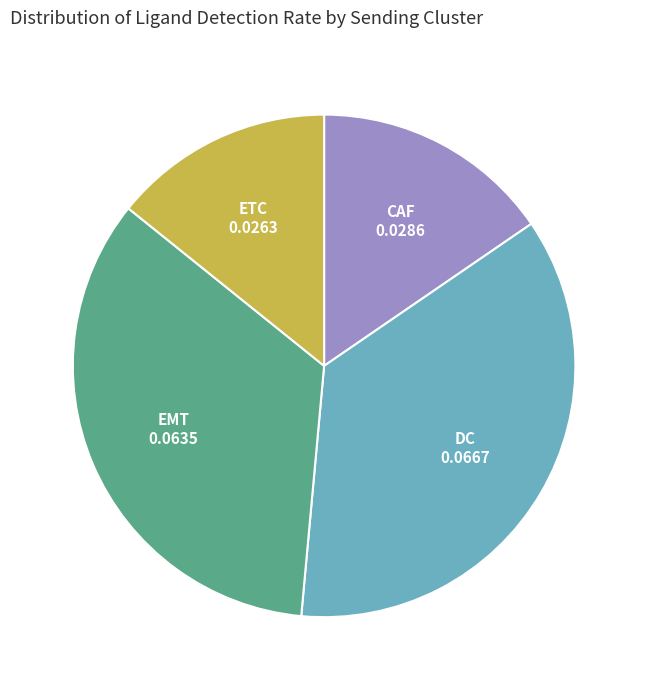

Count the number of slices in the pie.

4